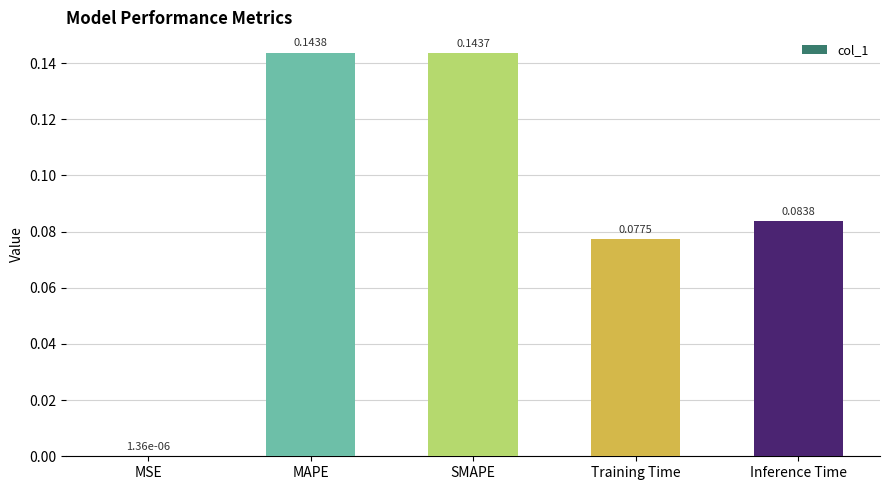

At which label is the value closest to 0?

MSE